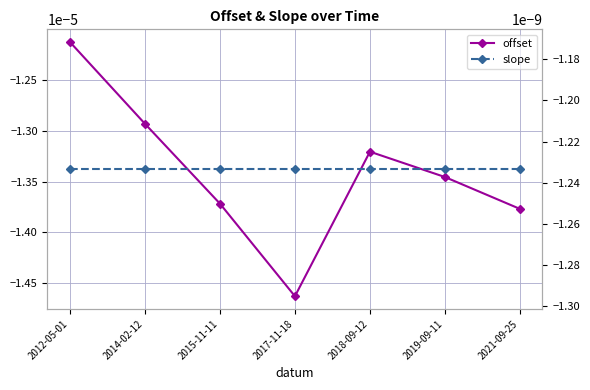

True or false: slope and offset intersect in this chart.

False